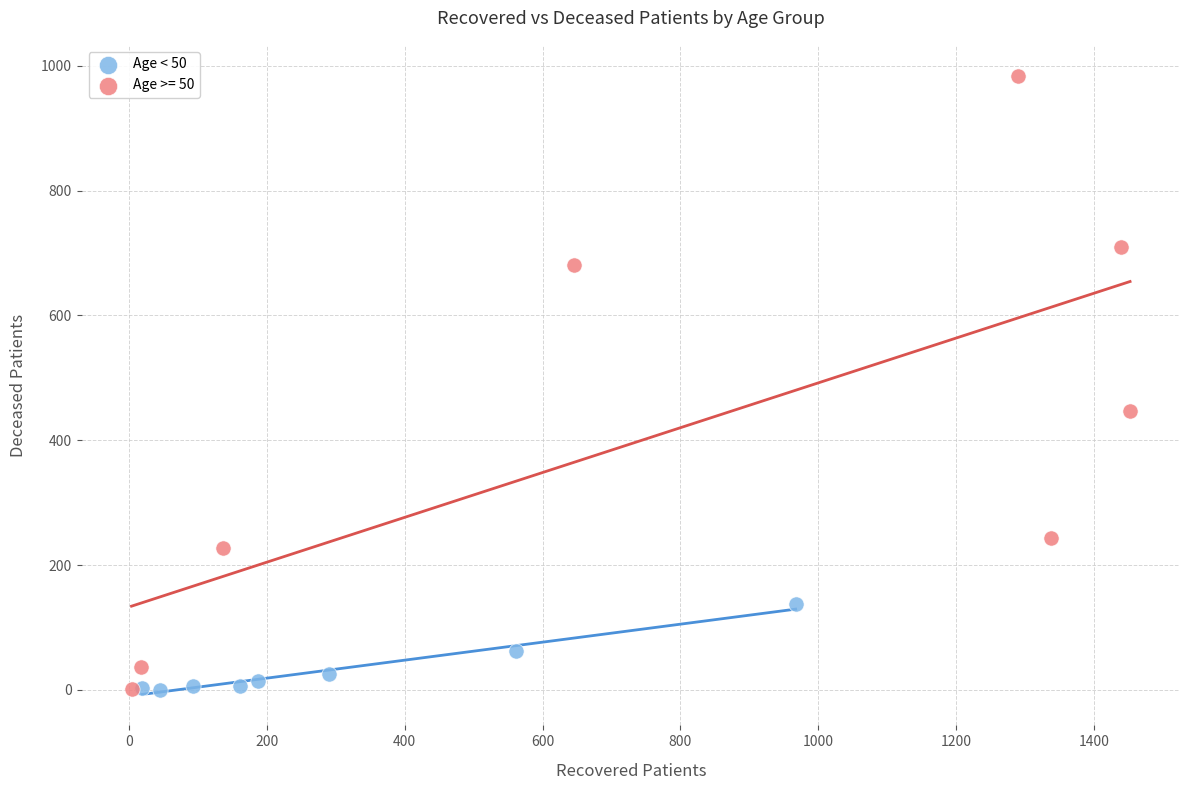

Which series reaches the maximum Y coordinate?

Age >= 50